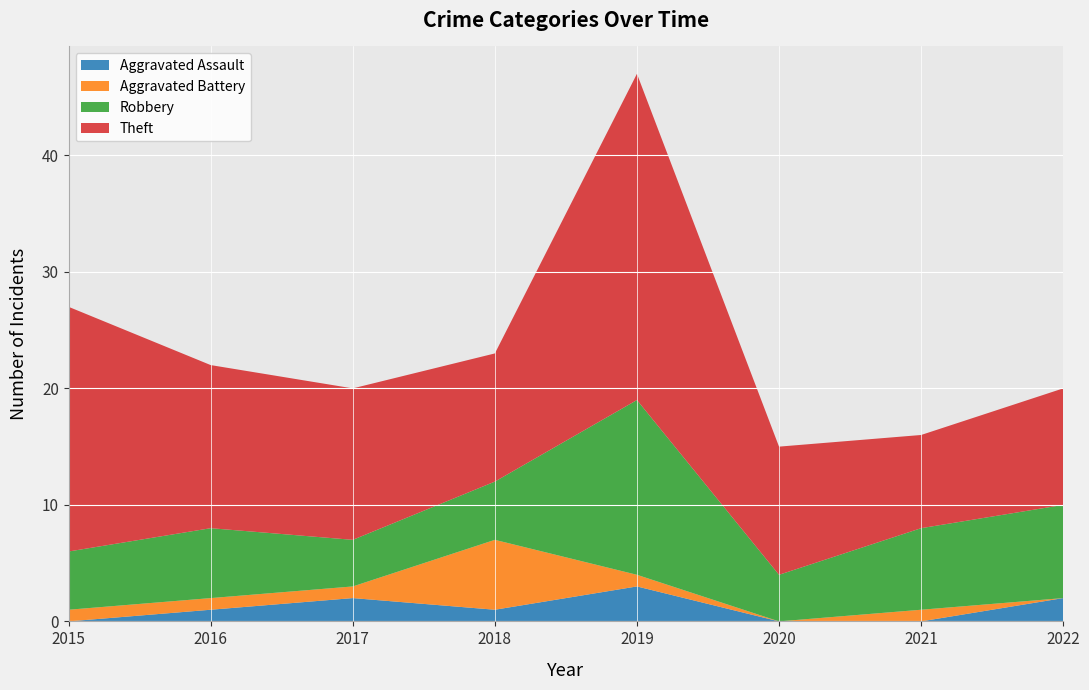

Reading left to right, transcribe all the data shown in this chart.

Aggravated Assault: 2015=0	2016=1	2017=2	2018=1	2019=3	2020=0	2021=0	2022=2
Aggravated Battery: 2015=1	2016=1	2017=1	2018=6	2019=1	2020=0	2021=1	2022=0
Robbery: 2015=5	2016=6	2017=4	2018=5	2019=15	2020=4	2021=7	2022=8
Theft: 2015=21	2016=14	2017=13	2018=11	2019=28	2020=11	2021=8	2022=10